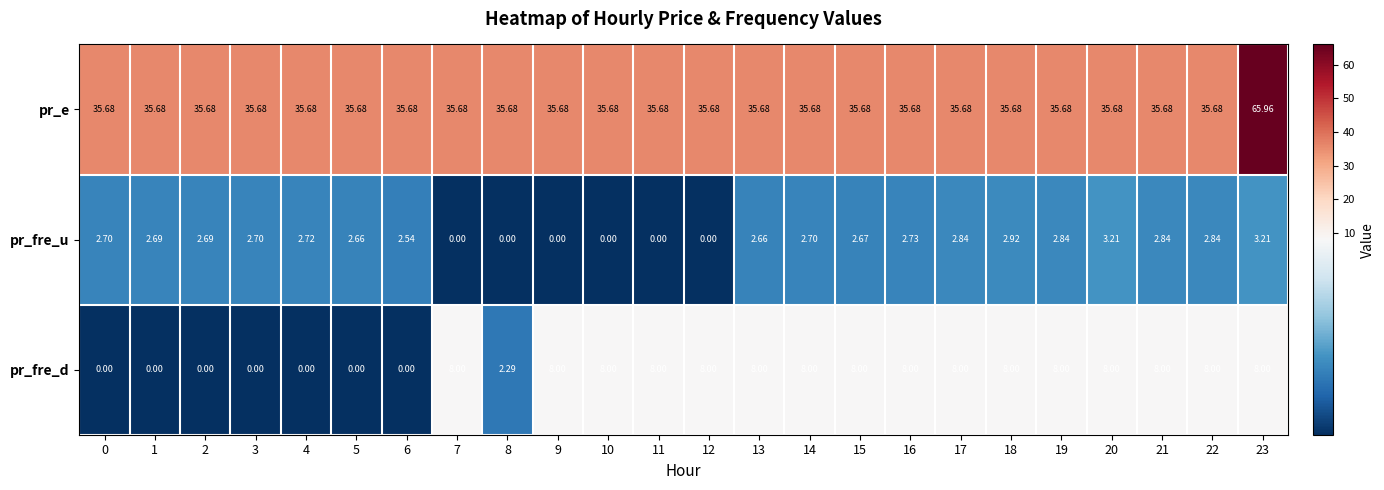

Which series changed the most between 7 and 15?

pr_fre_u